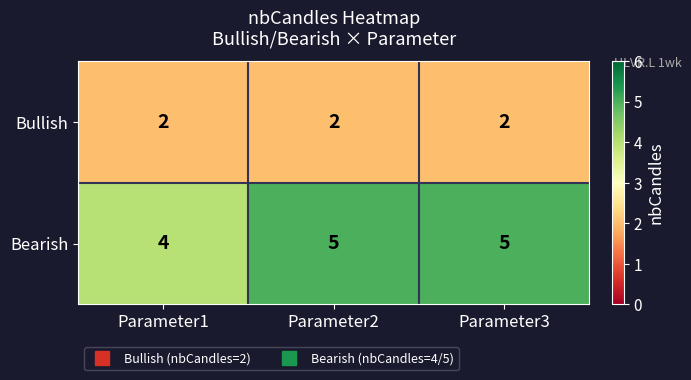

What is the greatest value displayed?

5